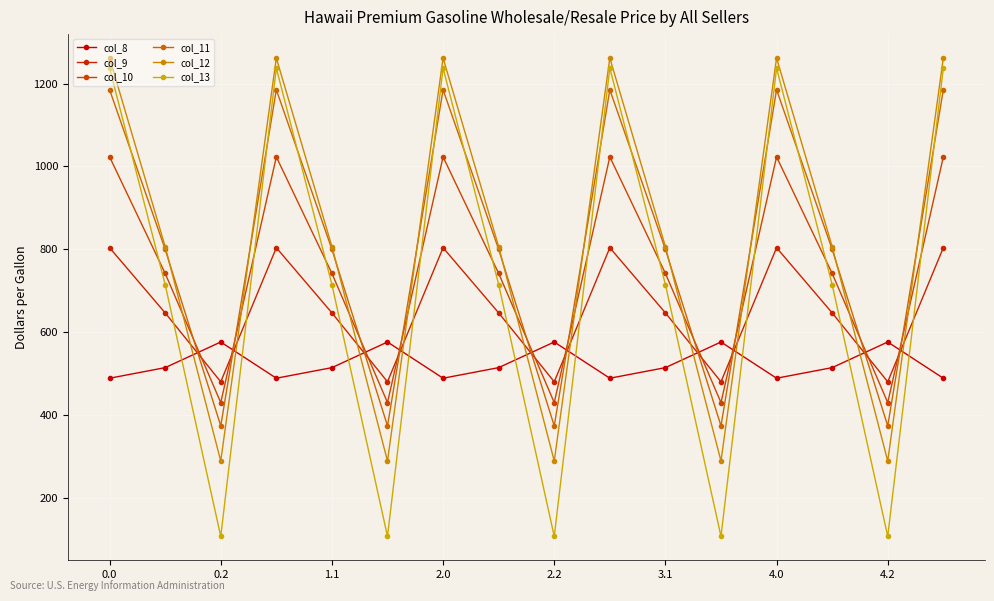

Reading right to left, transcribe all the data shown in this chart.

col_8: 489.3	576.6	514.8	489.3	576.6	514.8	489.3	576.6	514.8	489.3	576.6	514.8	489.3	576.6	514.8	489.3
col_9: 804.0	480.7	646.9	804.0	480.7	646.9	804.0	480.7	646.9	804.0	480.7	646.9	804.0	480.7	646.9	804.0
col_10: 1023.2	430.5	742.1	1023.2	430.5	742.1	1023.2	430.5	742.1	1023.2	430.5	742.1	1023.2	430.5	742.1	1023.2
col_11: 1185.2	374.4	800.2	1185.2	374.4	800.2	1185.2	374.4	800.2	1185.2	374.4	800.2	1185.2	374.4	800.2	1185.2
col_12: 1261.6	289.5	806.9	1261.6	289.5	806.9	1261.6	289.5	806.9	1261.6	289.5	806.9	1261.6	289.5	806.9	1261.6
col_13: 1237.4	107.8	715.3	1237.4	107.8	715.3	1237.4	107.8	715.3	1237.4	107.8	715.3	1237.4	107.8	715.3	1237.4